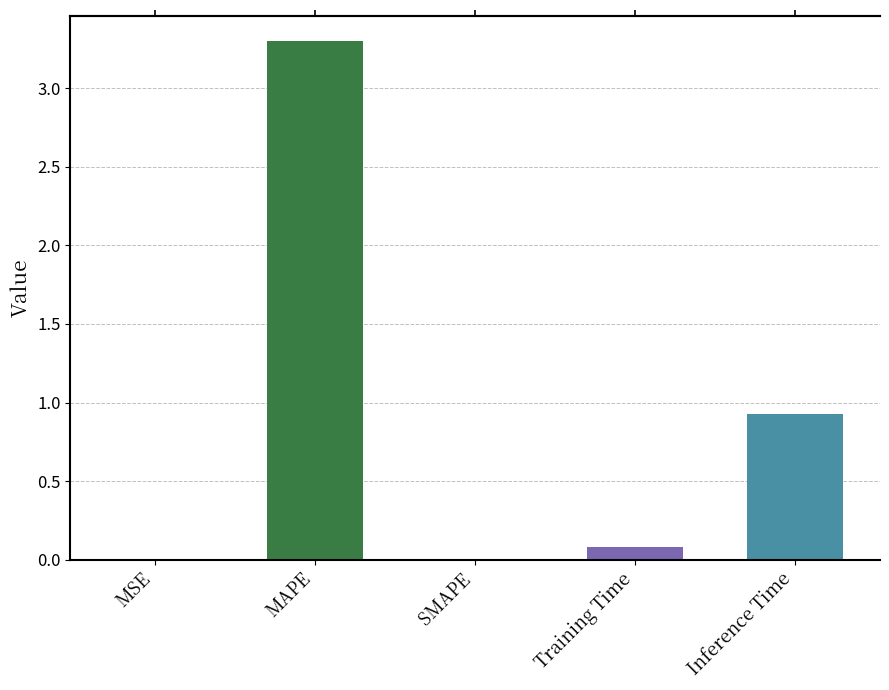

How many bars are there in total?

5